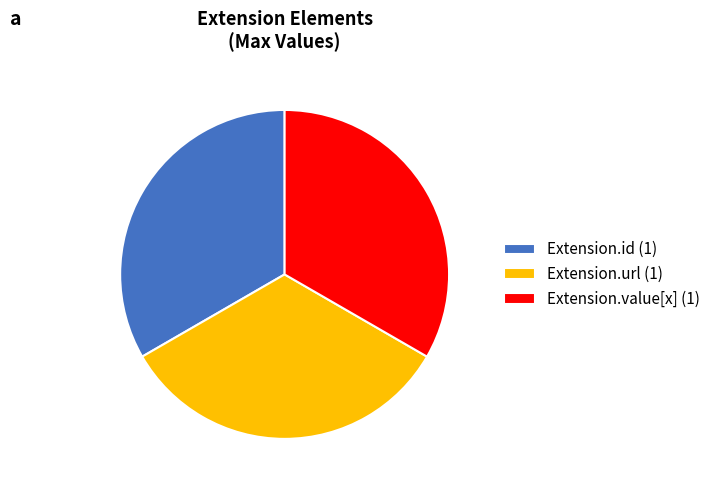

Does Extension.url (1) represent more than half of the total?

No